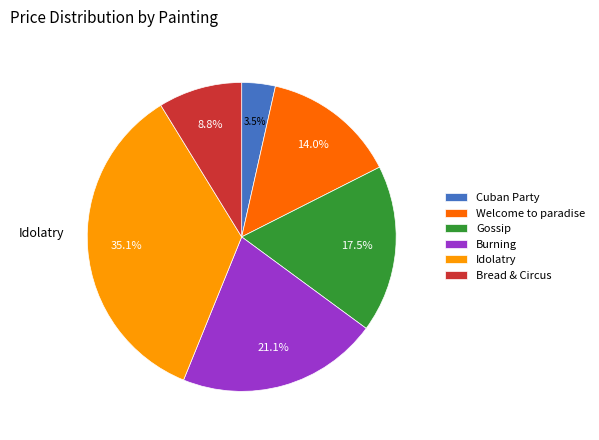

Is there a majority slice in this chart?

No